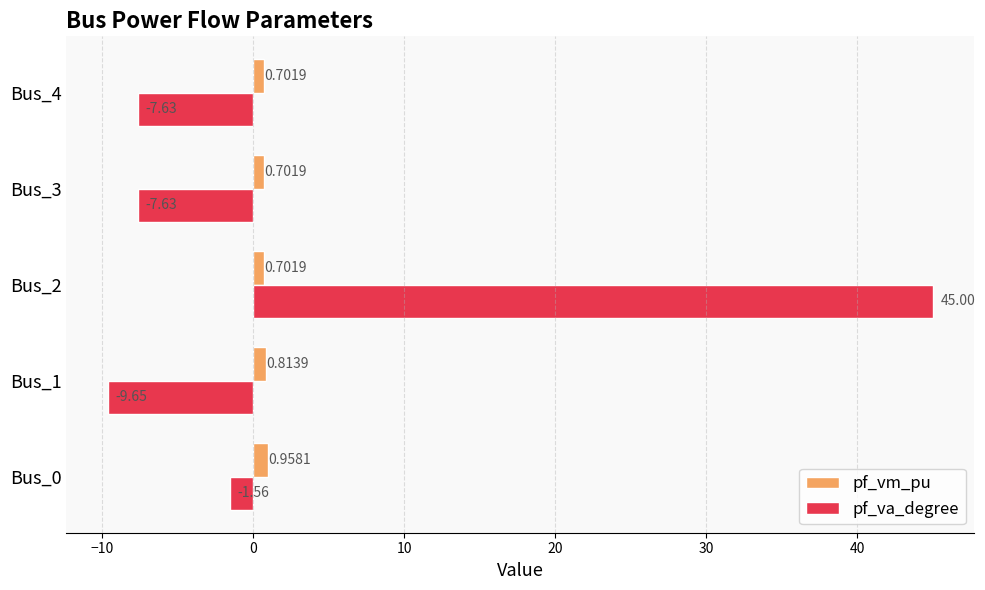

Is the value of pf_va_degree at Bus_4 greater than the value of pf_vm_pu at Bus_1?

No